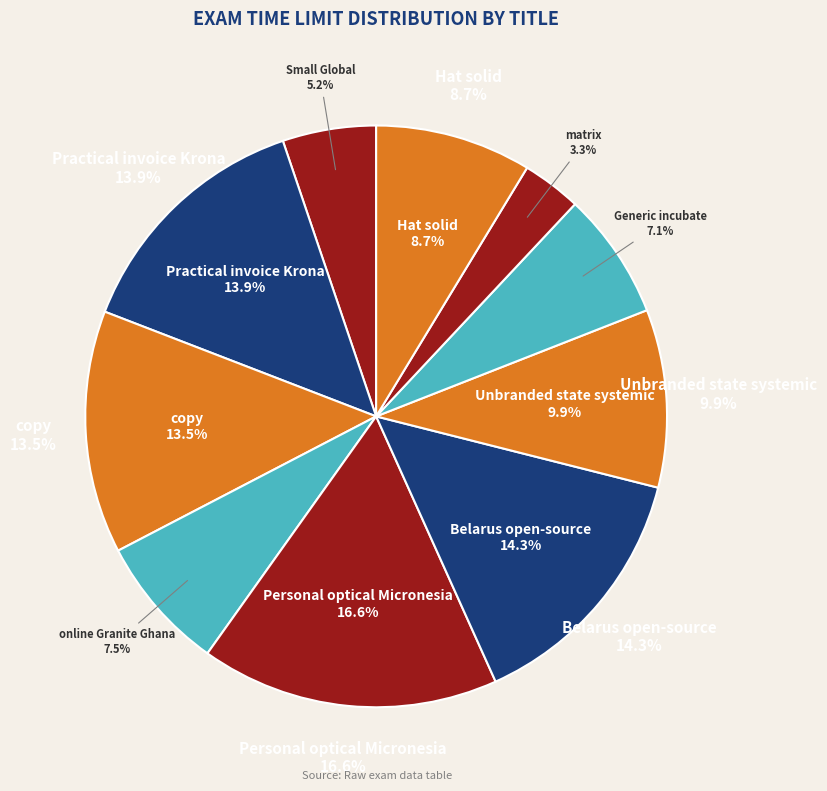

To the nearest percent, what is the difference between the Small Global and copy slice percentages?

8%